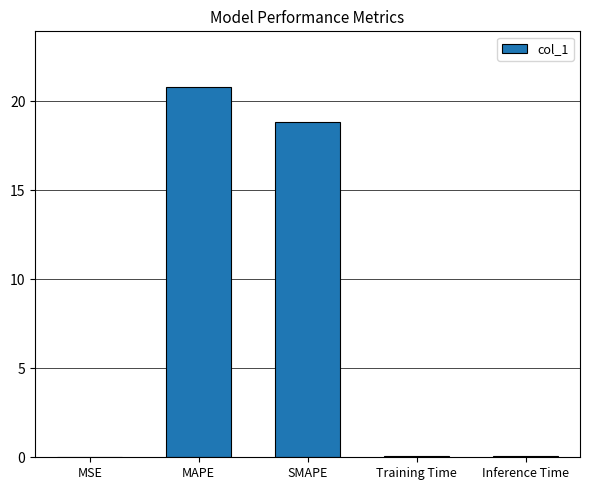

What is the greatest value displayed?

20.8